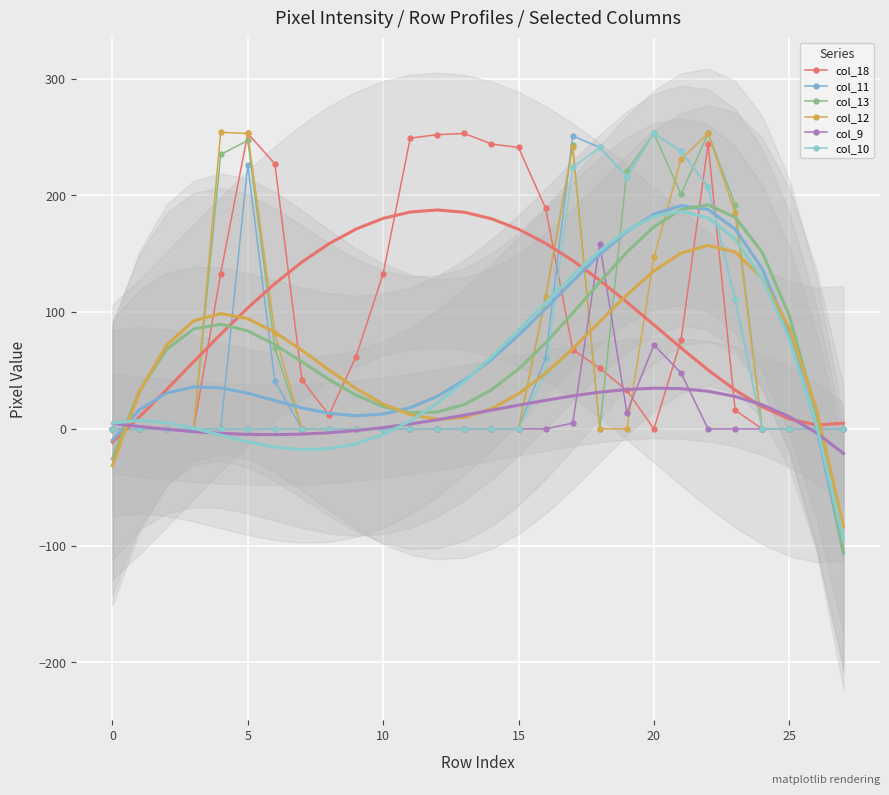

How many values in the col_18 series are below 62?

14